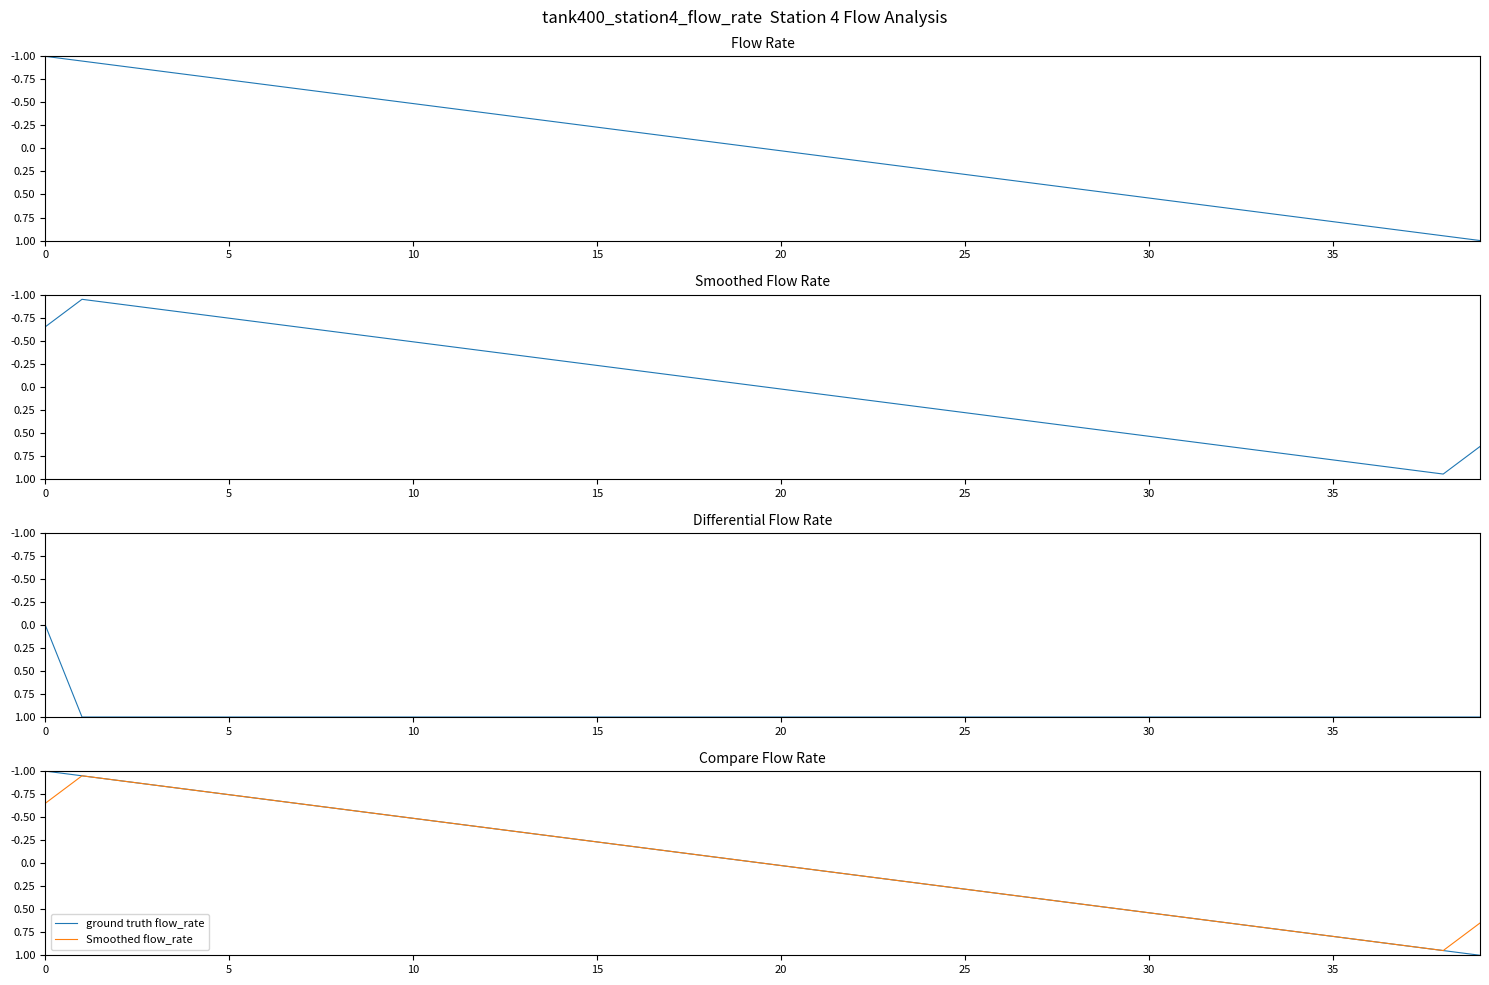

At which label does Smoothed flow_rate first exceed 0?

20